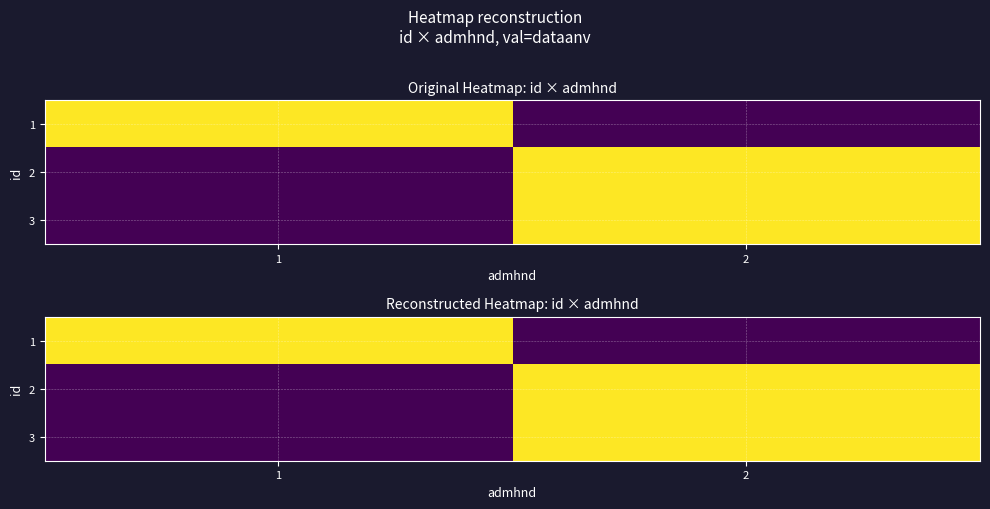

The value of 2 at 2 is 1. True or false?

True